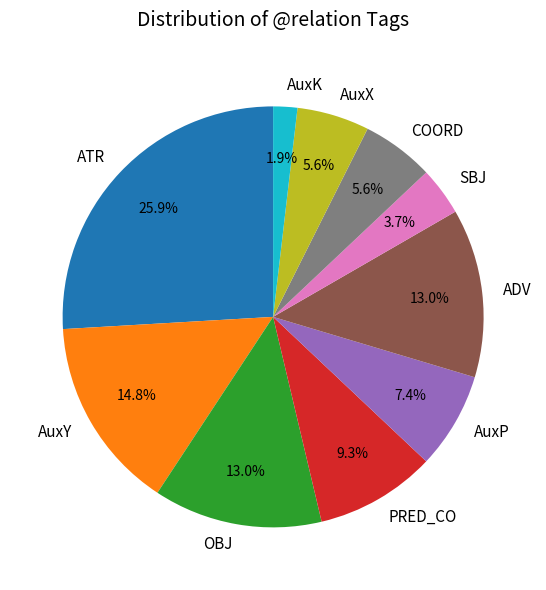

What is the largest slice in the pie chart?

ATR